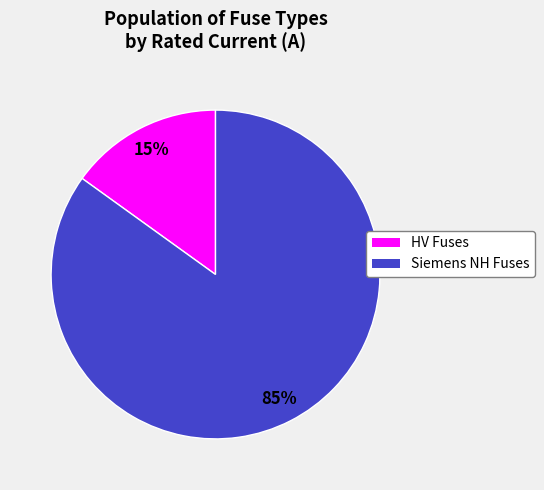

Does any single category account for the majority?

Yes